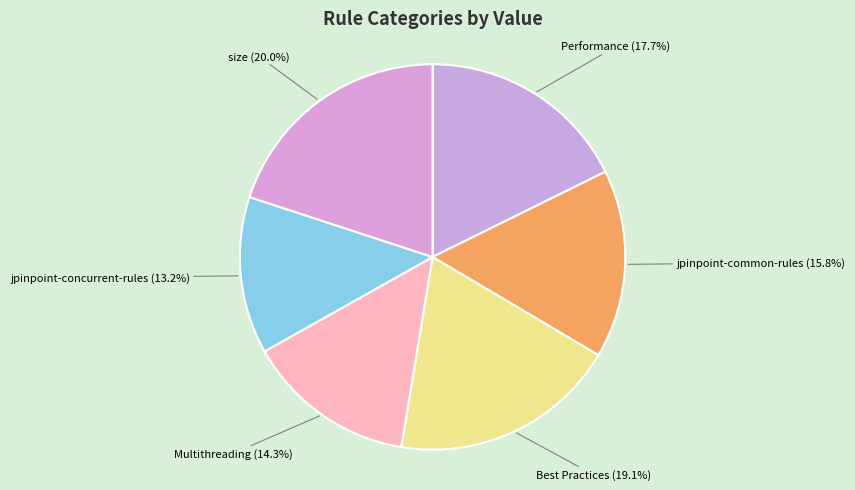

Which category has the smallest portion of the pie?

jpinpoint-concurrent-rules